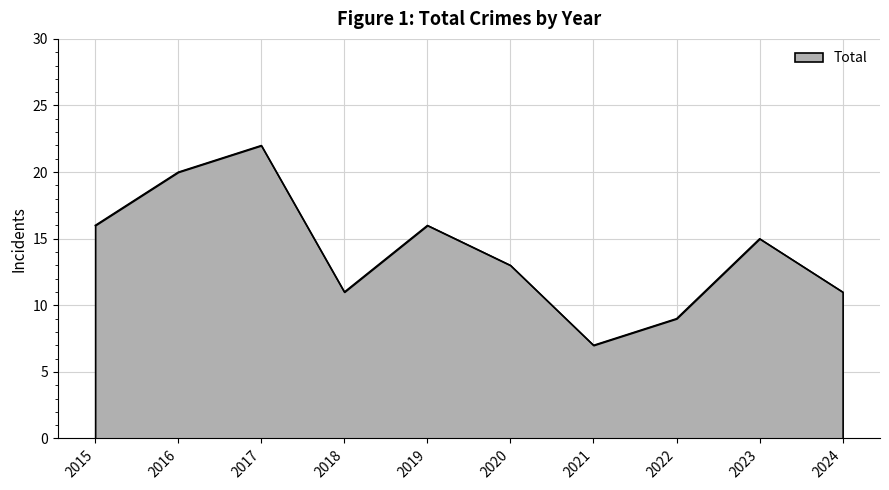

Reading left to right, what are all the values shown in this chart?

16	20	22	11	16	13	7	9	15	11